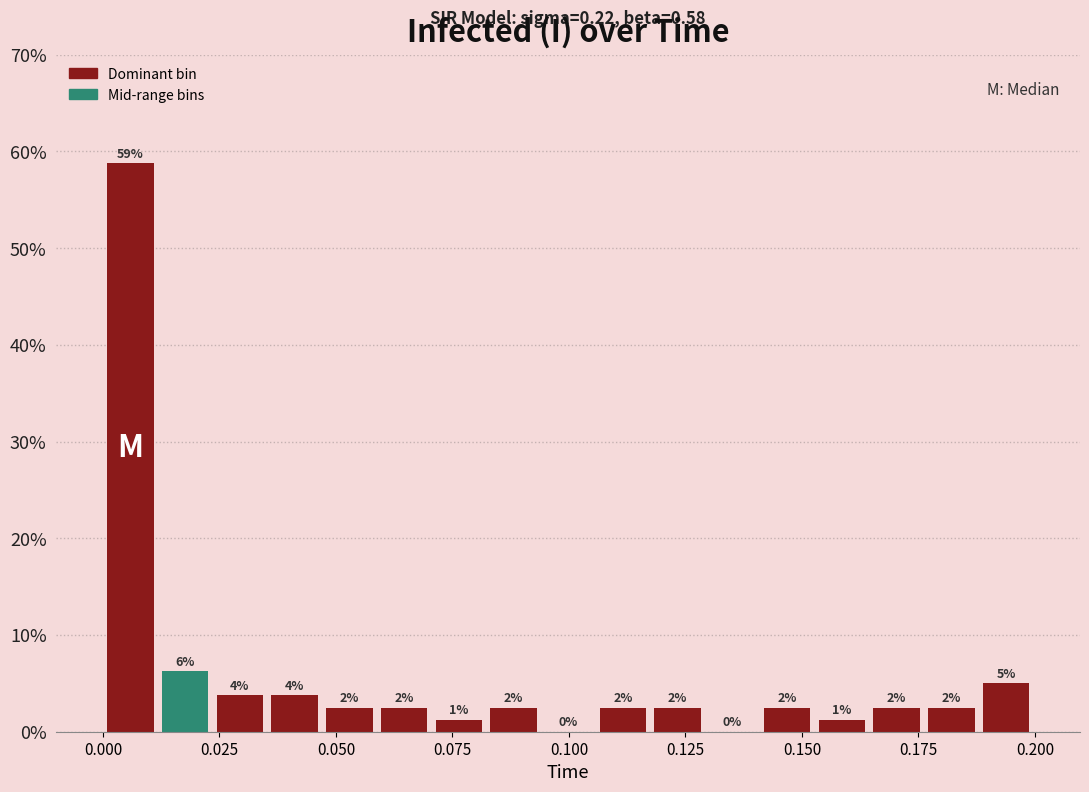

Read against the x-axis, roughly where is the centre of the tallest bar?

0.005